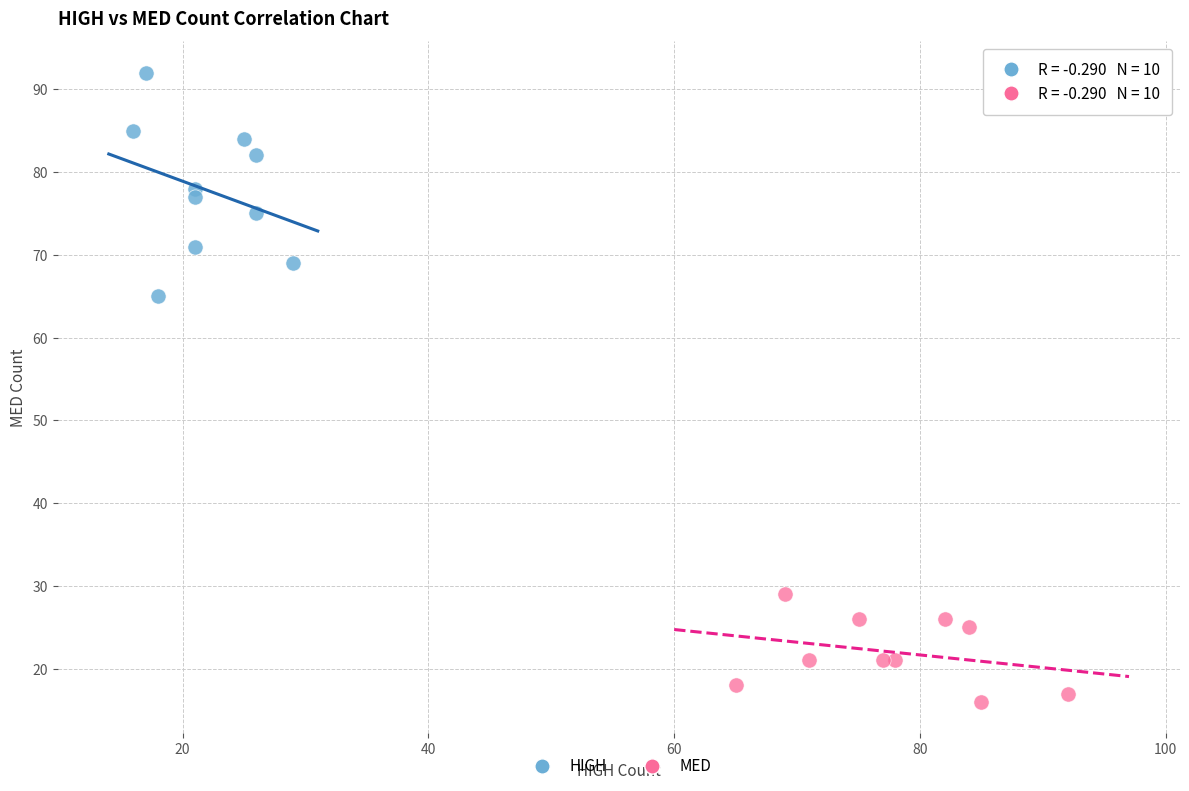

Which series has the largest Y range (max minus min)?

HIGH